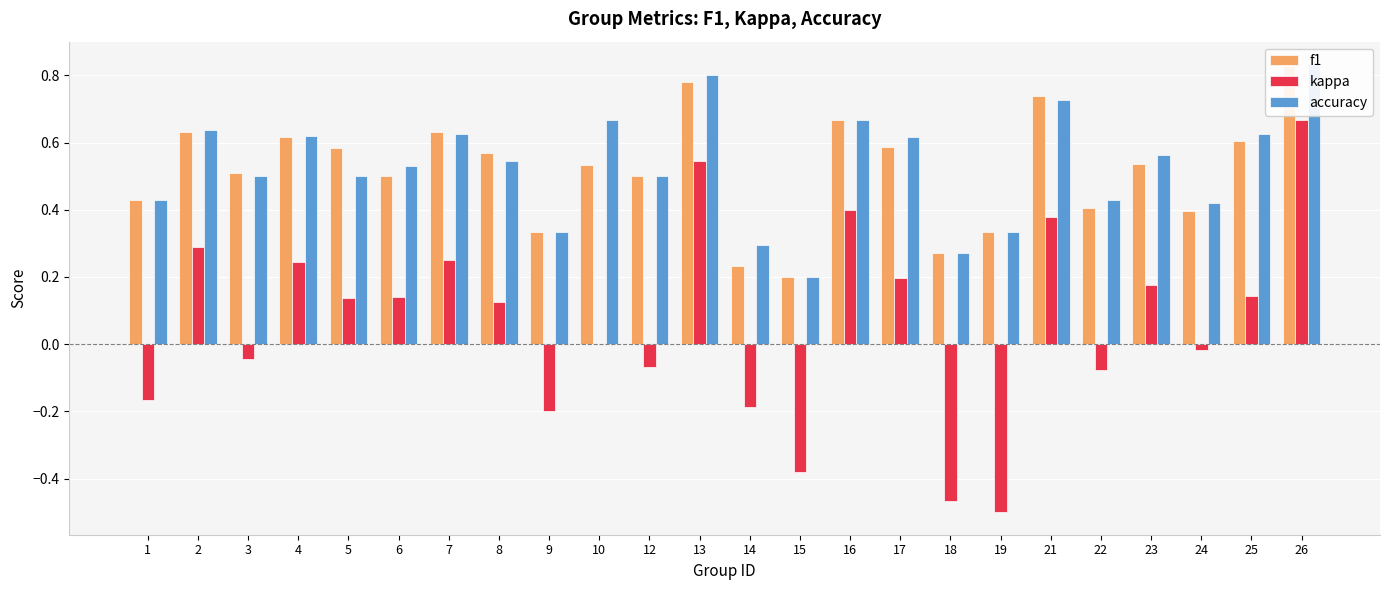

How many groups of bars are there?

24